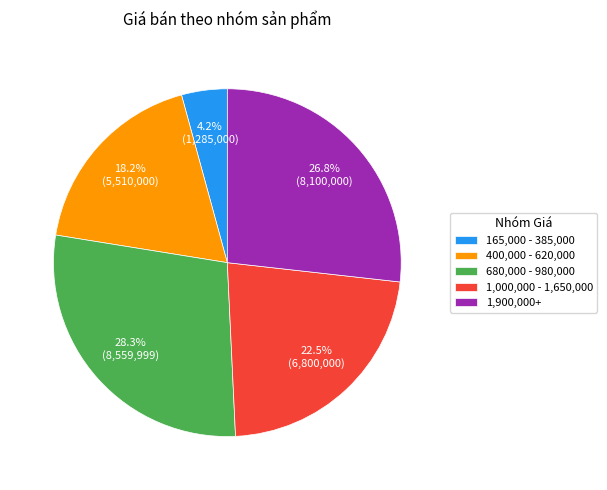

Is there a majority slice in this chart?

No